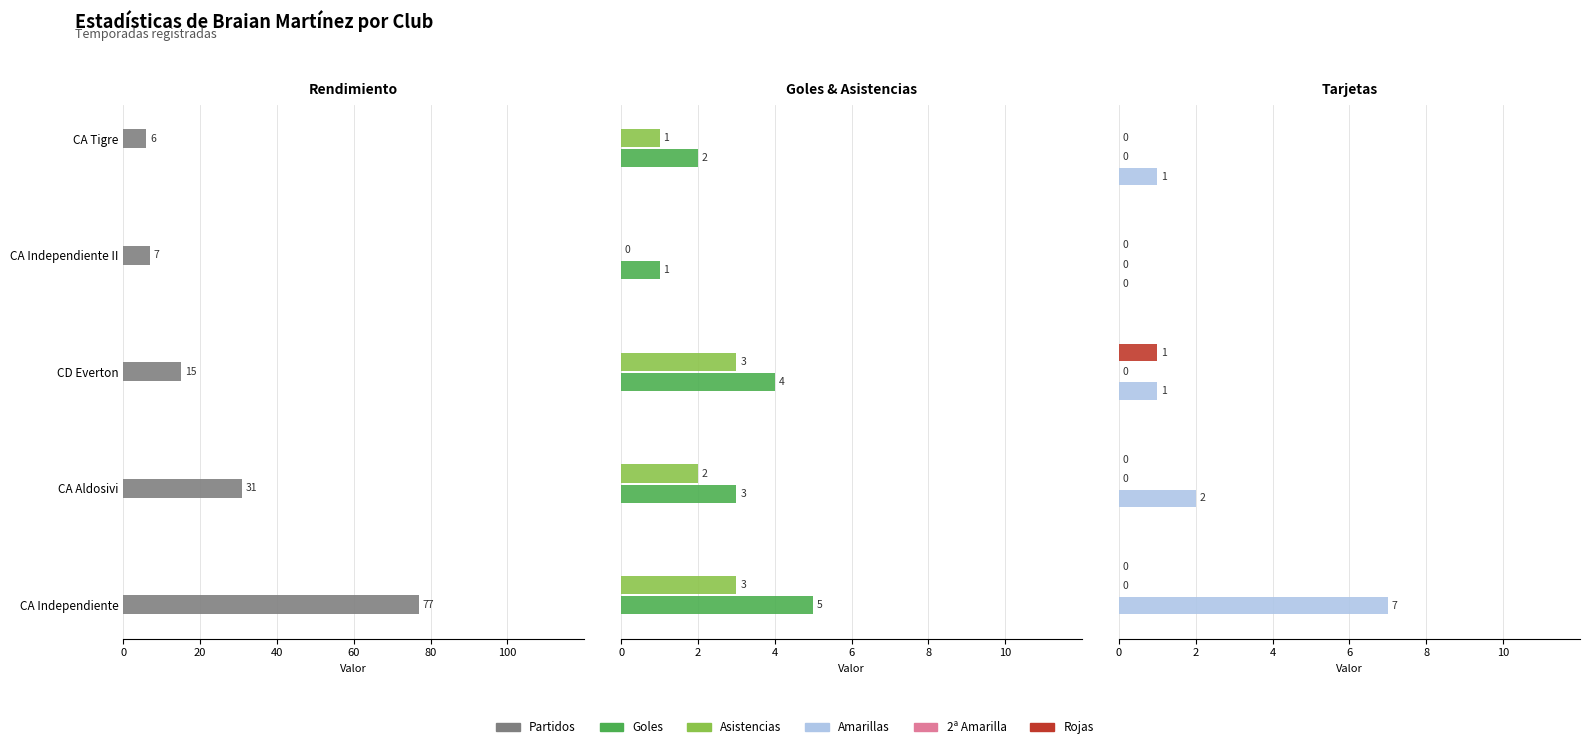

True or false: Partidos has a value of 12.1 at CA Independiente II.

False